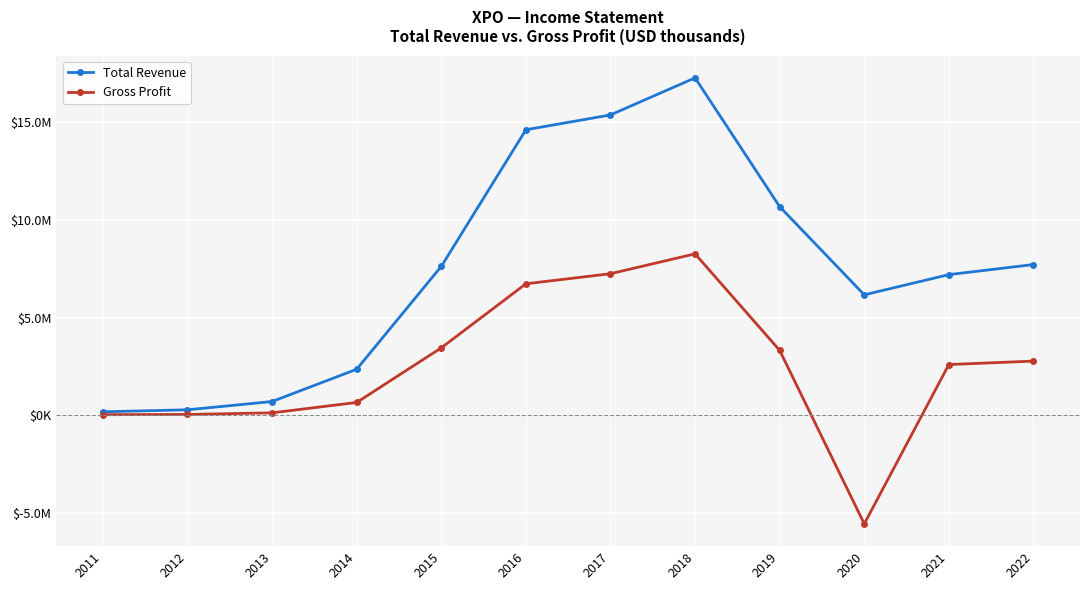

Rank the series at 2017 from lowest to highest value.

Gross Profit, Total Revenue